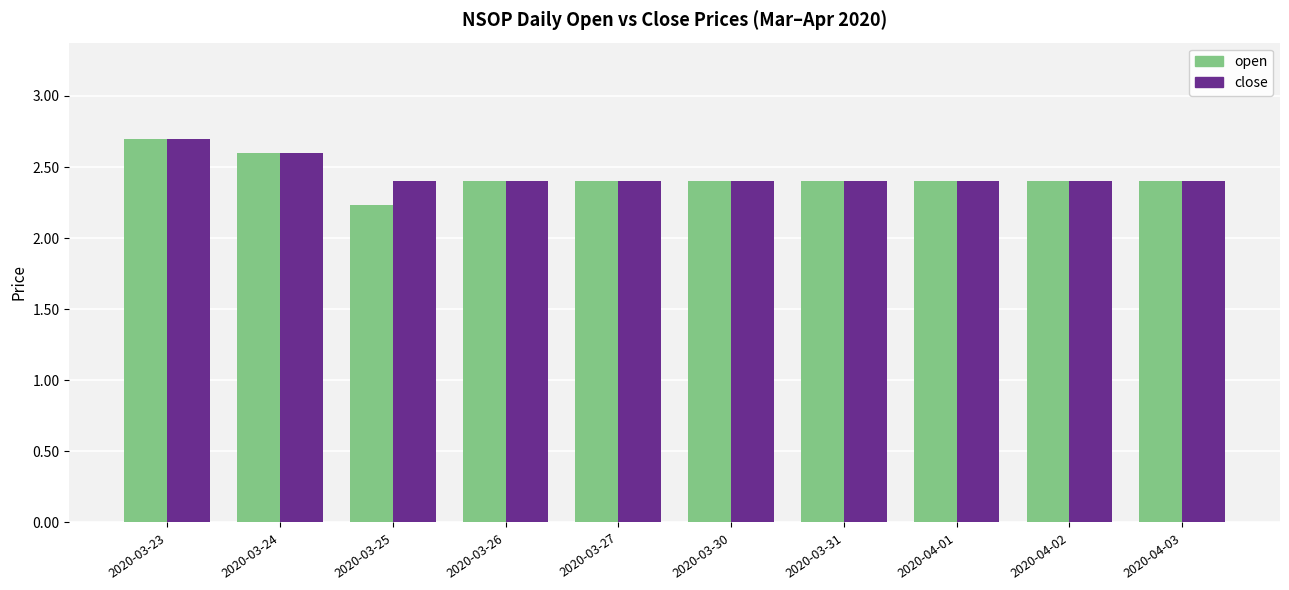

What is the average value of the open series?

2.4